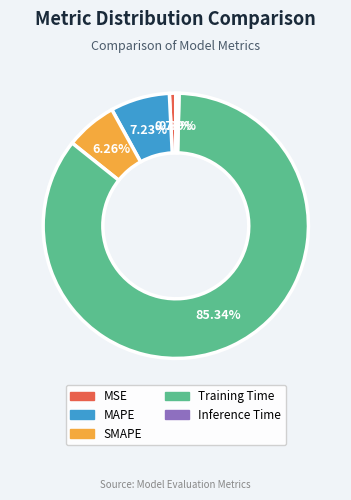

Do Training Time and SMAPE together represent more than half of the pie?

Yes